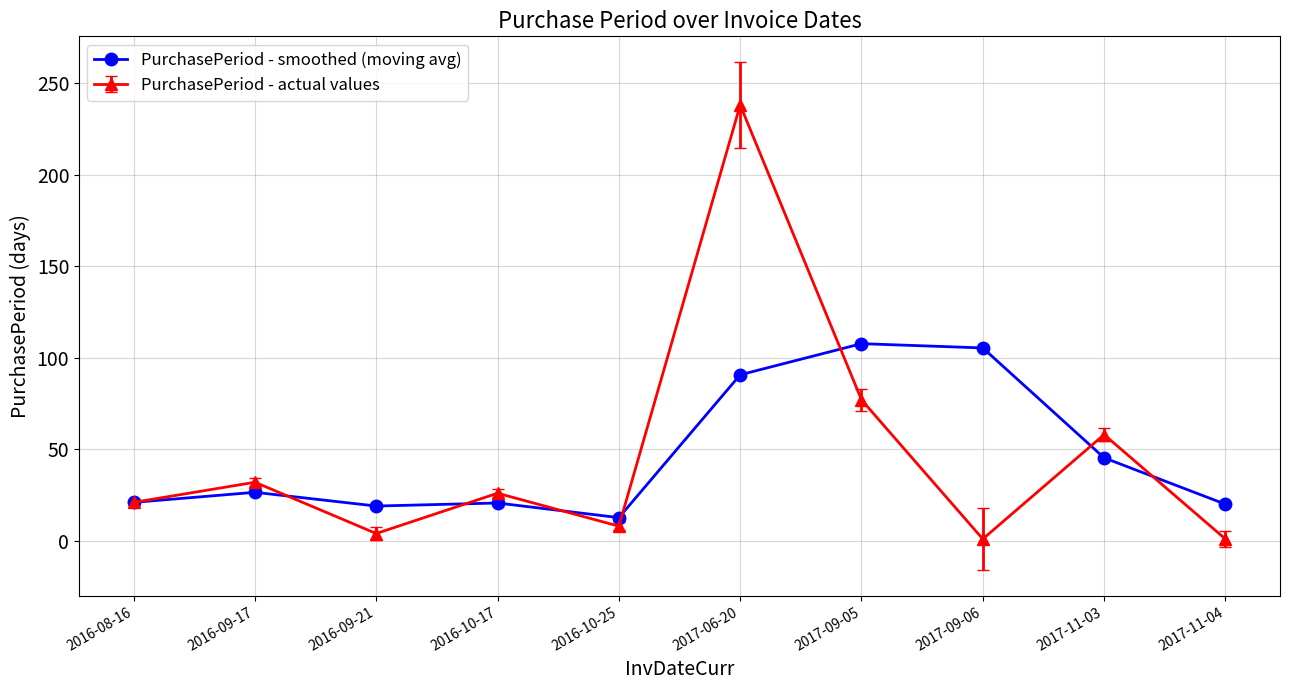

What is the label of the 5th point from the left?

2016-10-25